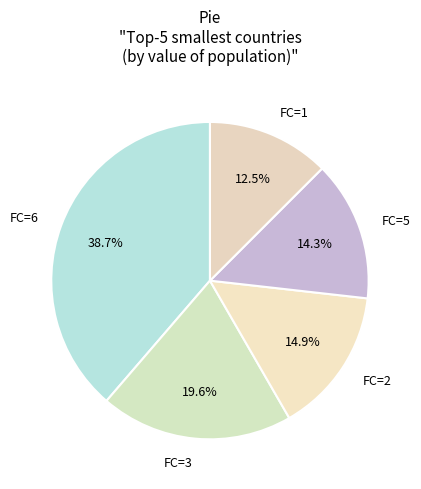

To the nearest percent, what is the average slice percentage?

20%